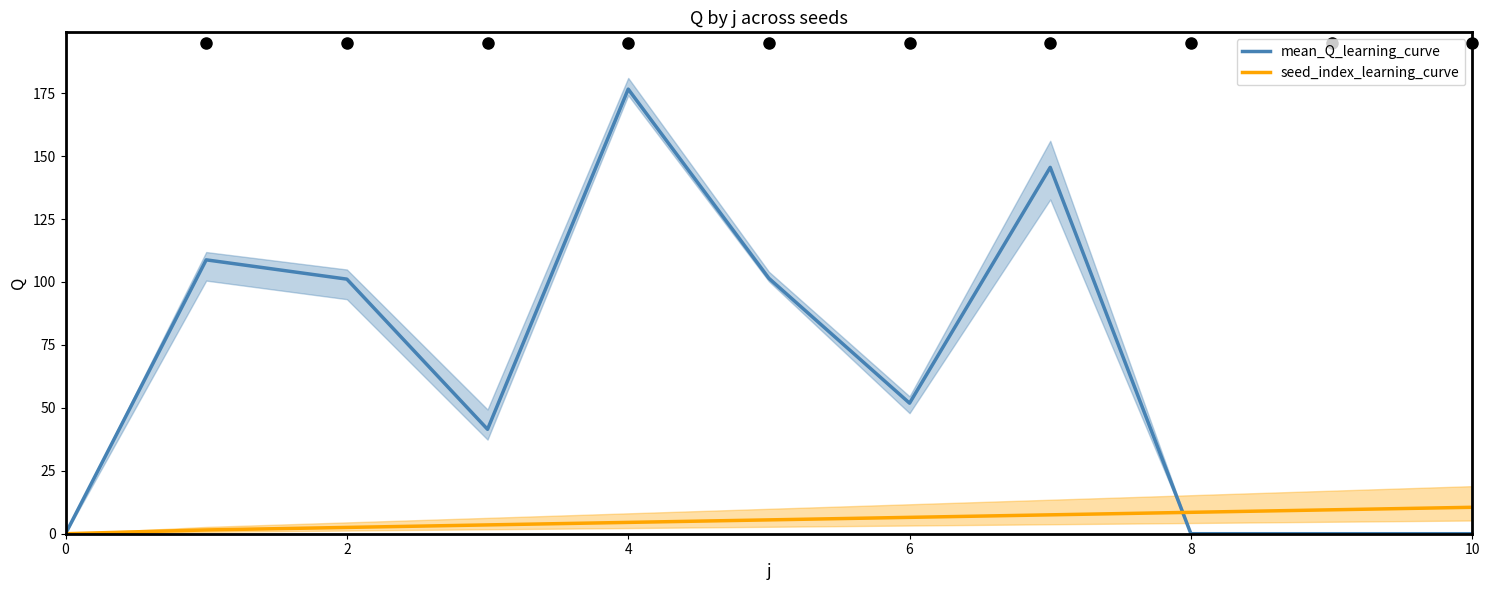

Which series has the widest spread of values?

mean_Q_learning_curve